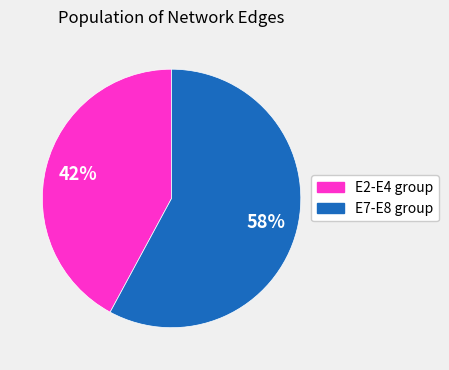

Count the number of slices in the pie.

2